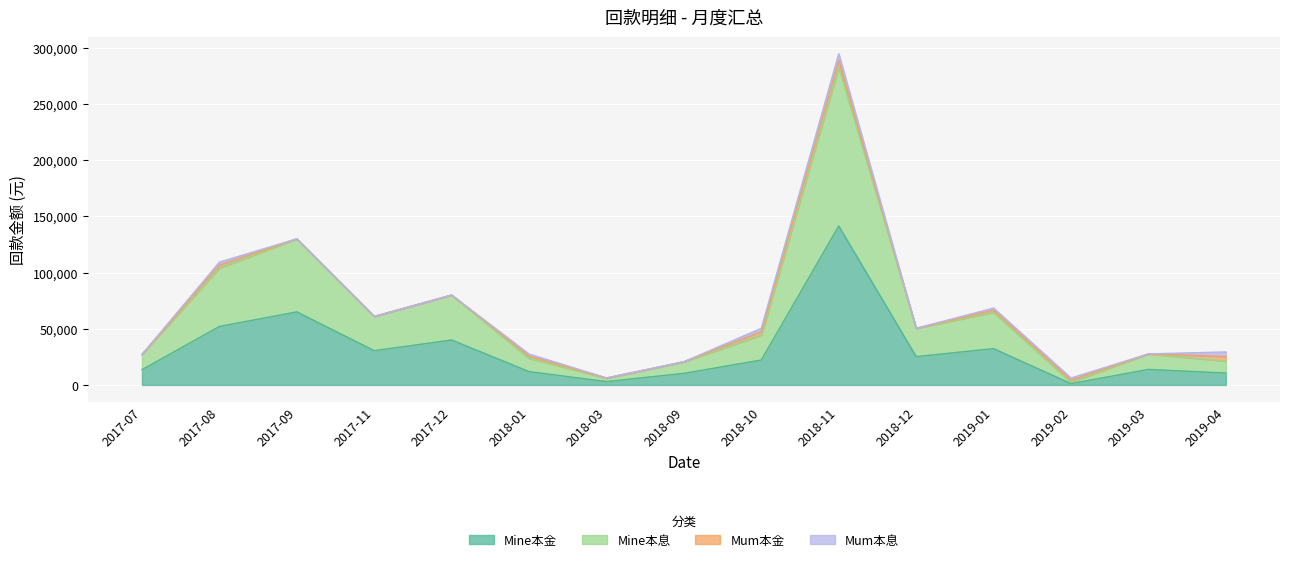

What is the difference between the highest and lowest values at 2017-07?

13557.4